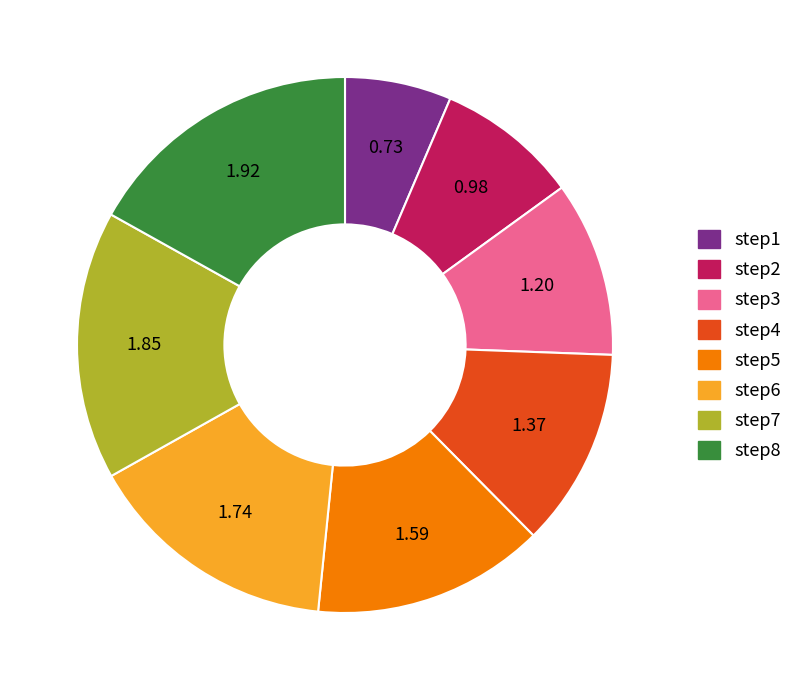

Do step5 and step7 together represent more than half of the pie?

No